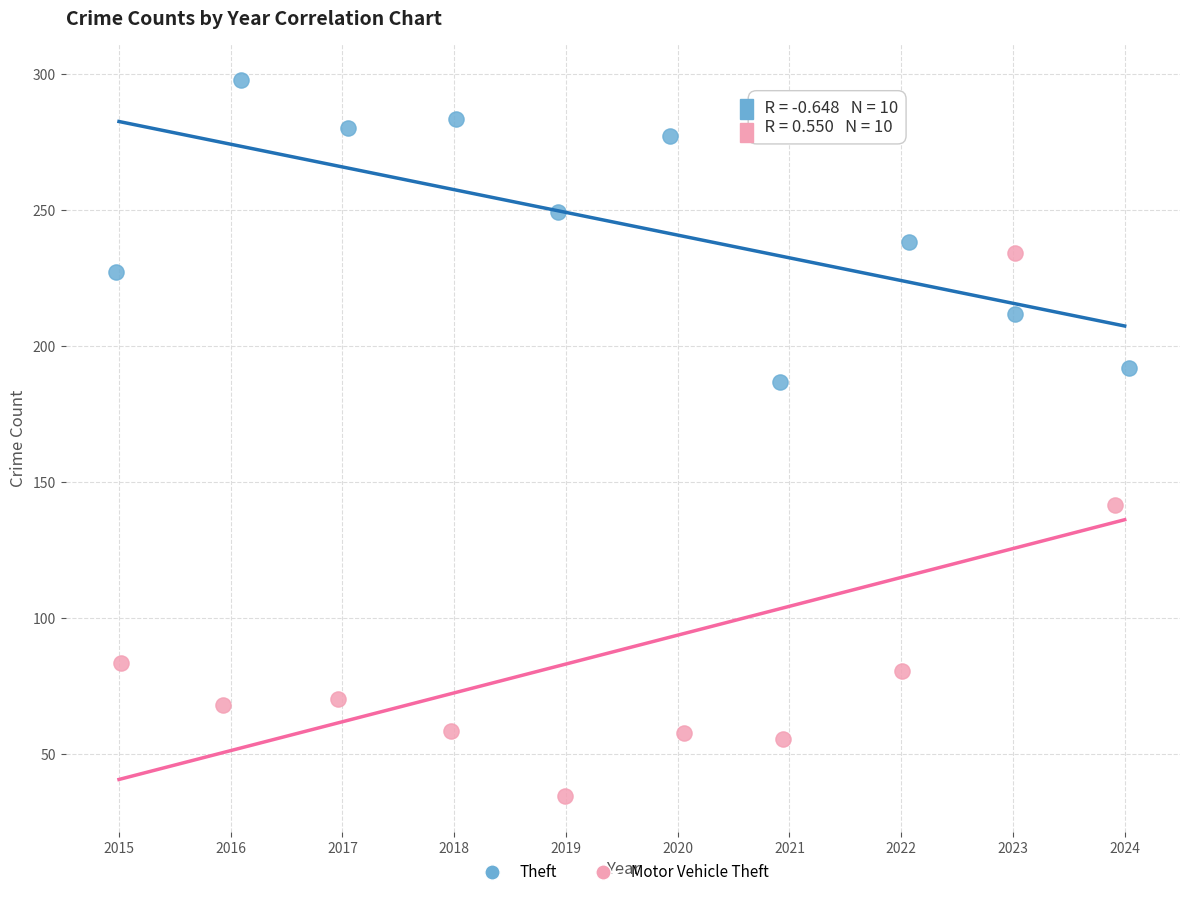

What are all the series names shown in the legend?

Theft, Motor Vehicle Theft